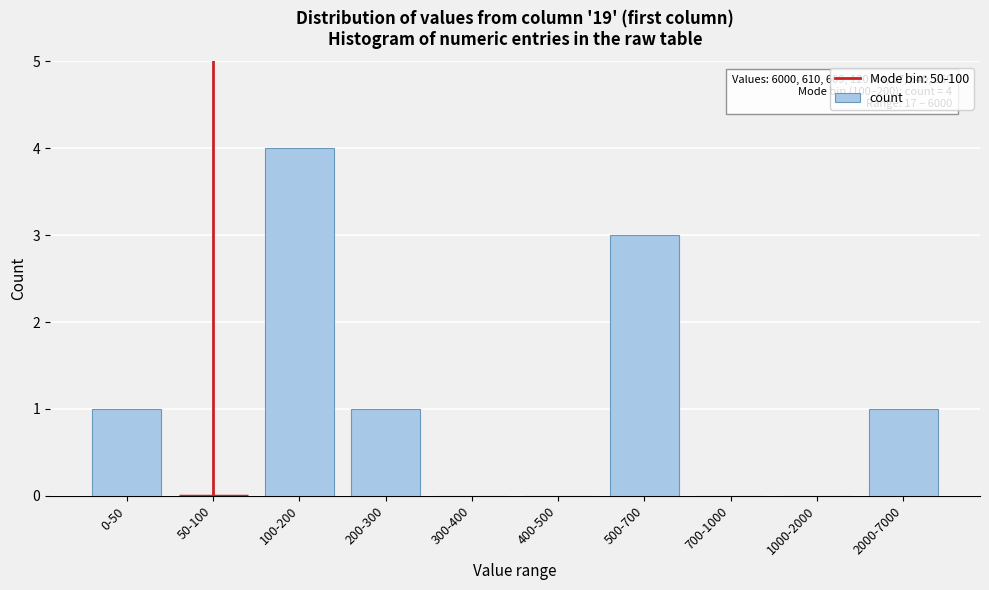

Reading left to right, what are all the values shown in this chart?

0-50=1	50-100=0	100-200=4	200-300=1	300-400=0	400-500=0	500-700=3	700-1000=0	1000-2000=0	2000-7000=1